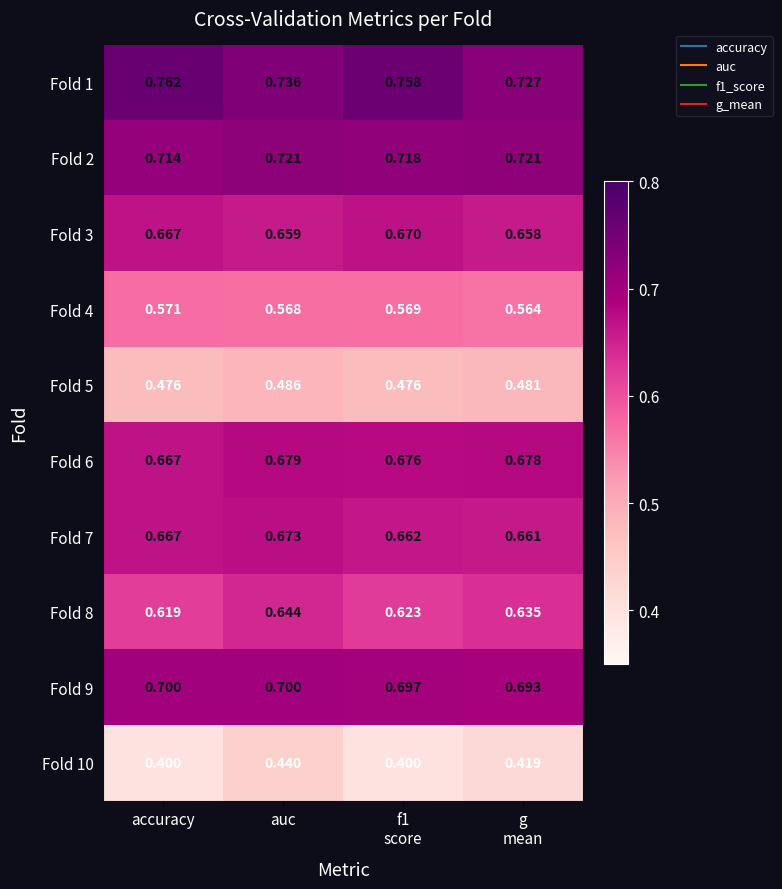

Which series has the widest spread of values?

Fold 10